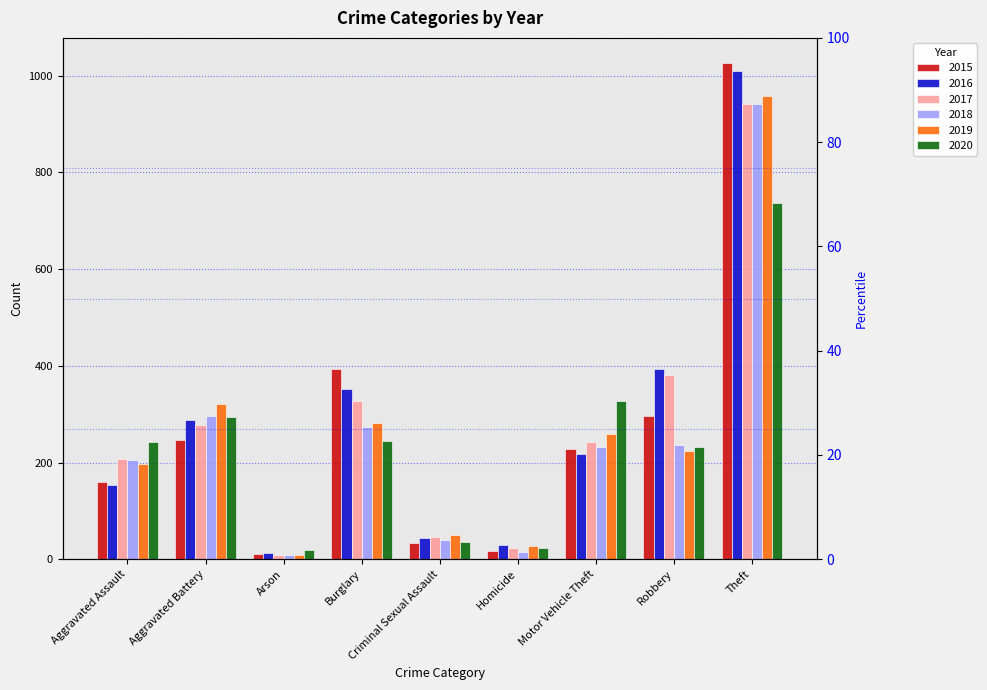

How many data points in 2018 are above 232?

4